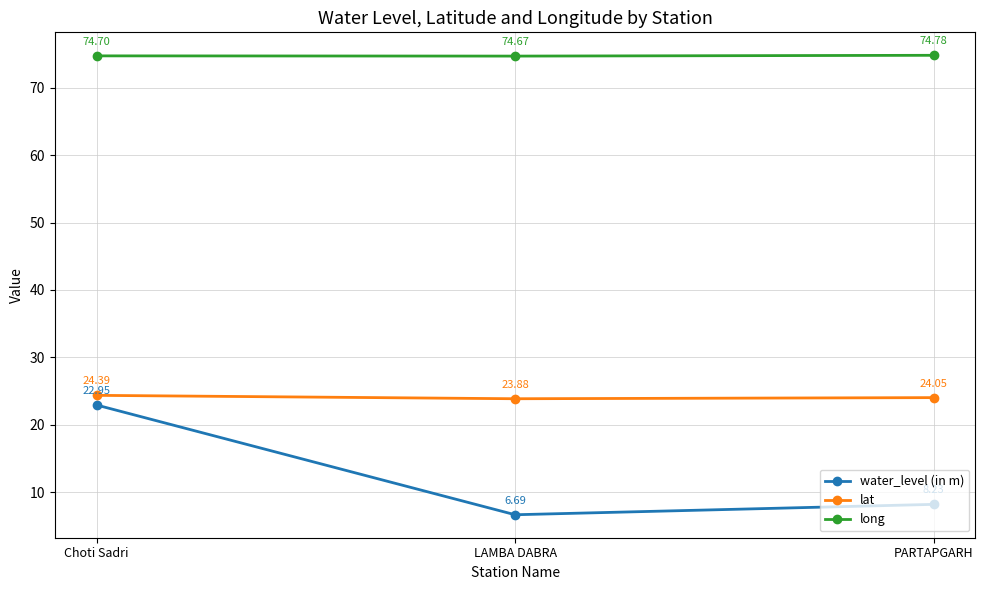

Between Choti Sadri and PARTAPGARH, which series saw the biggest shift?

water_level (in m)